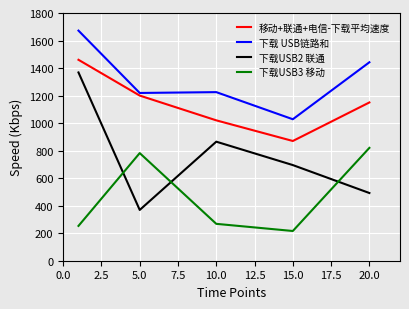

True or false: 下载USB2 联通 and 移动+联通+电信-下载平均速度 cross at least once.

False